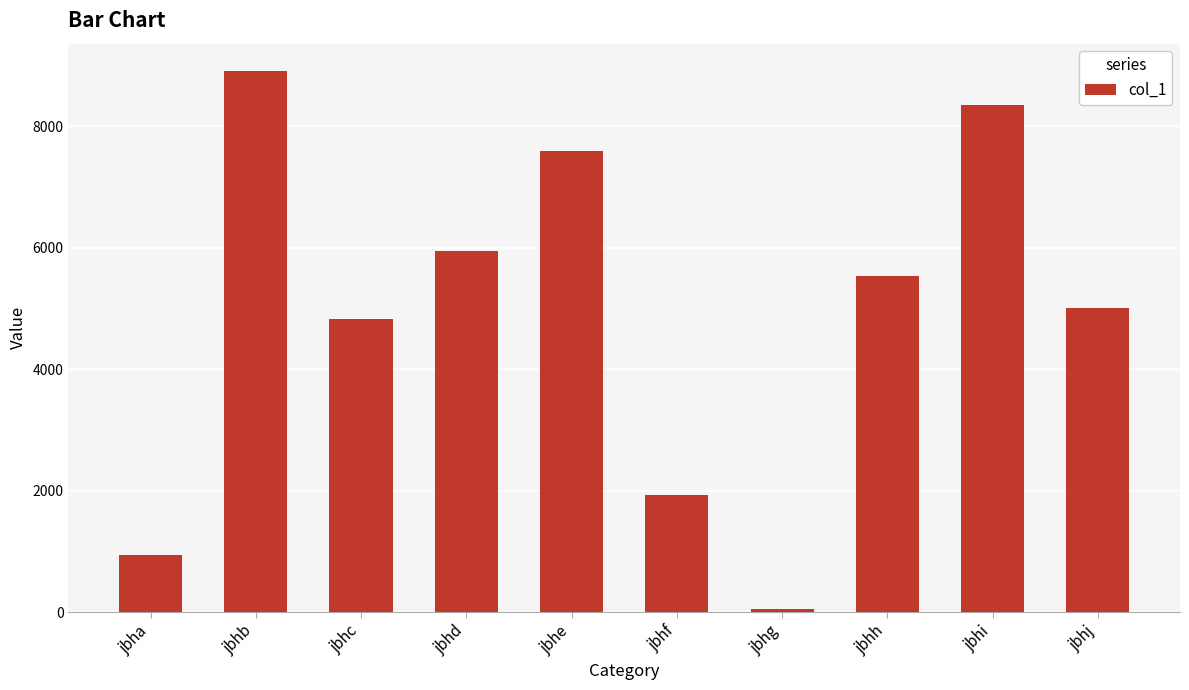

How many bars are there in total?

10